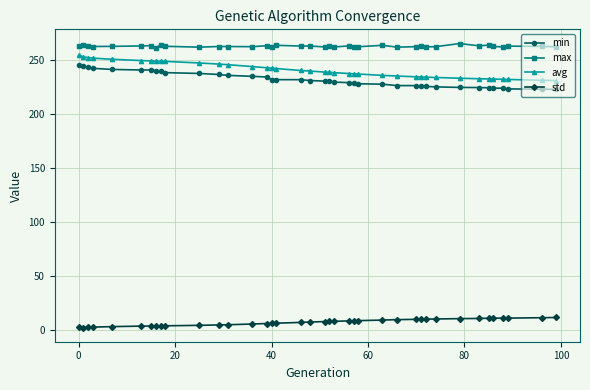

What is the minimum value for max?

262.0